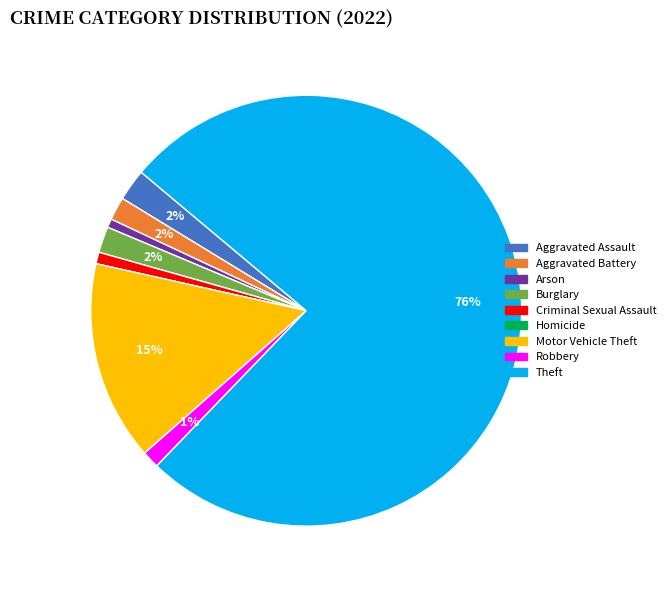

The Motor Vehicle Theft slice represents 15% of the pie. True or false?

True